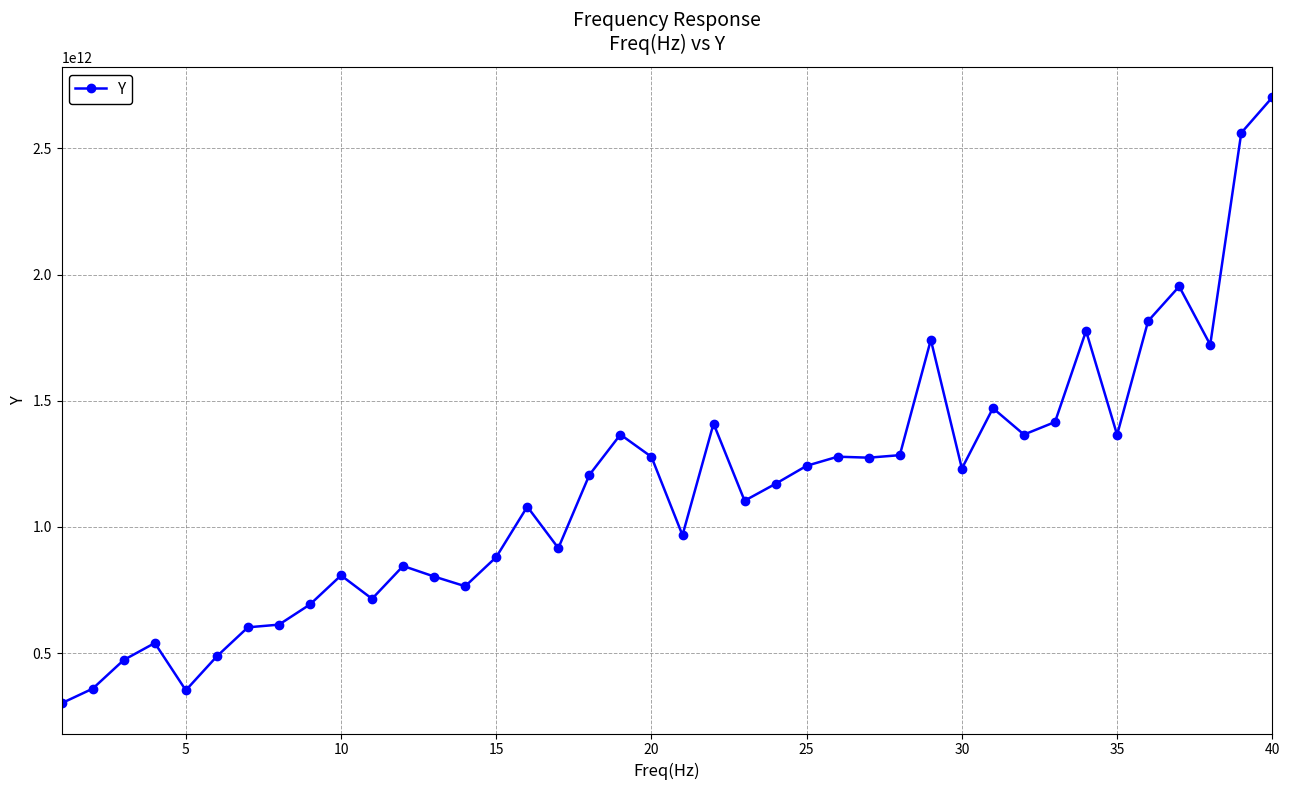

True or false: the data has more than 1 interior local peaks.

True